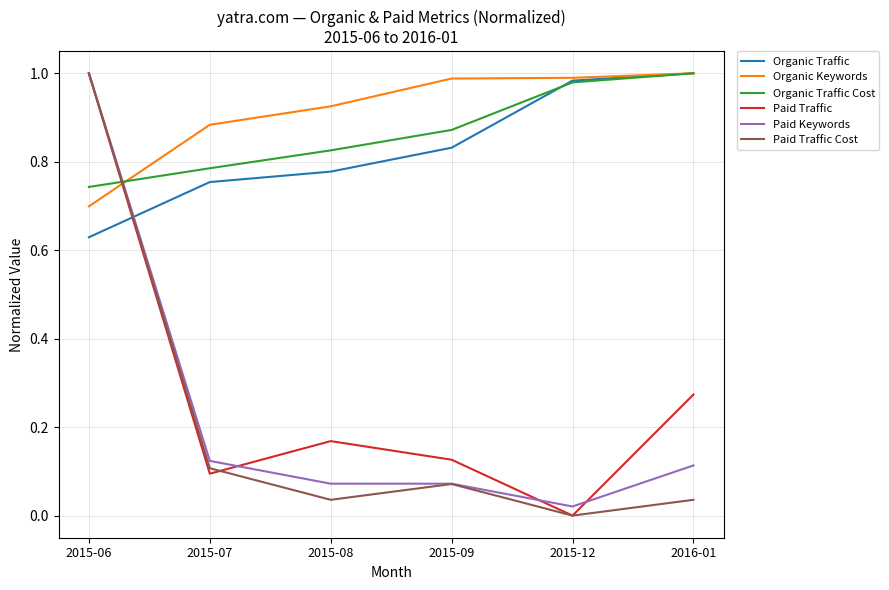

Count the number of categories in the chart.

6